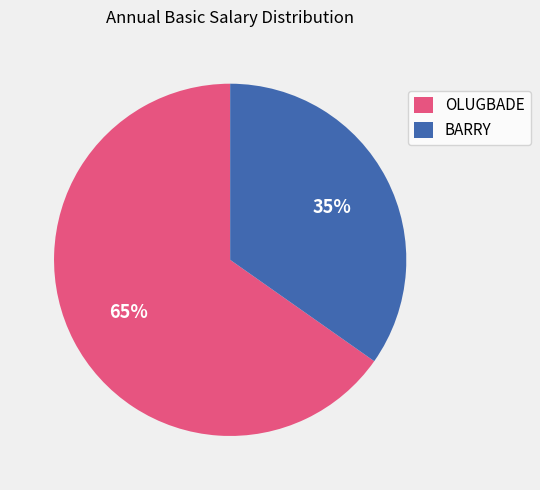

Between BARRY and OLUGBADE, which is larger?

OLUGBADE